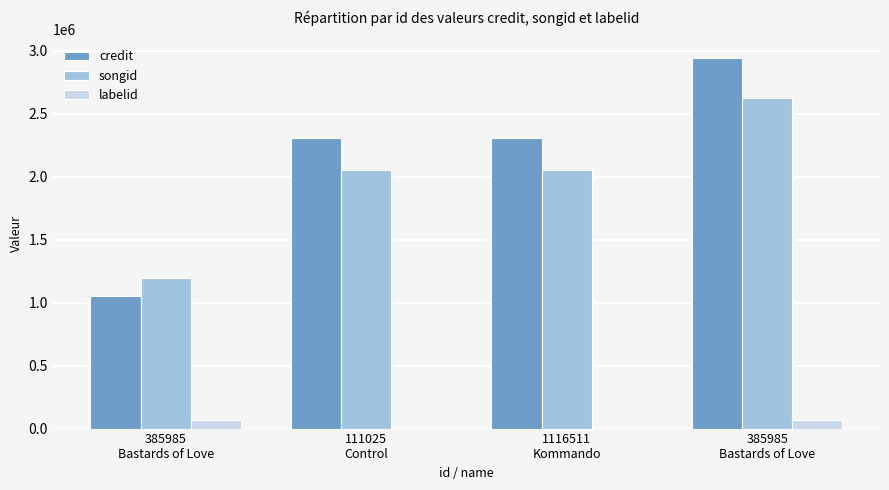

Which has a higher value, 385985
Bastards of Love or 1116511
Kommando?

1116511
Kommando